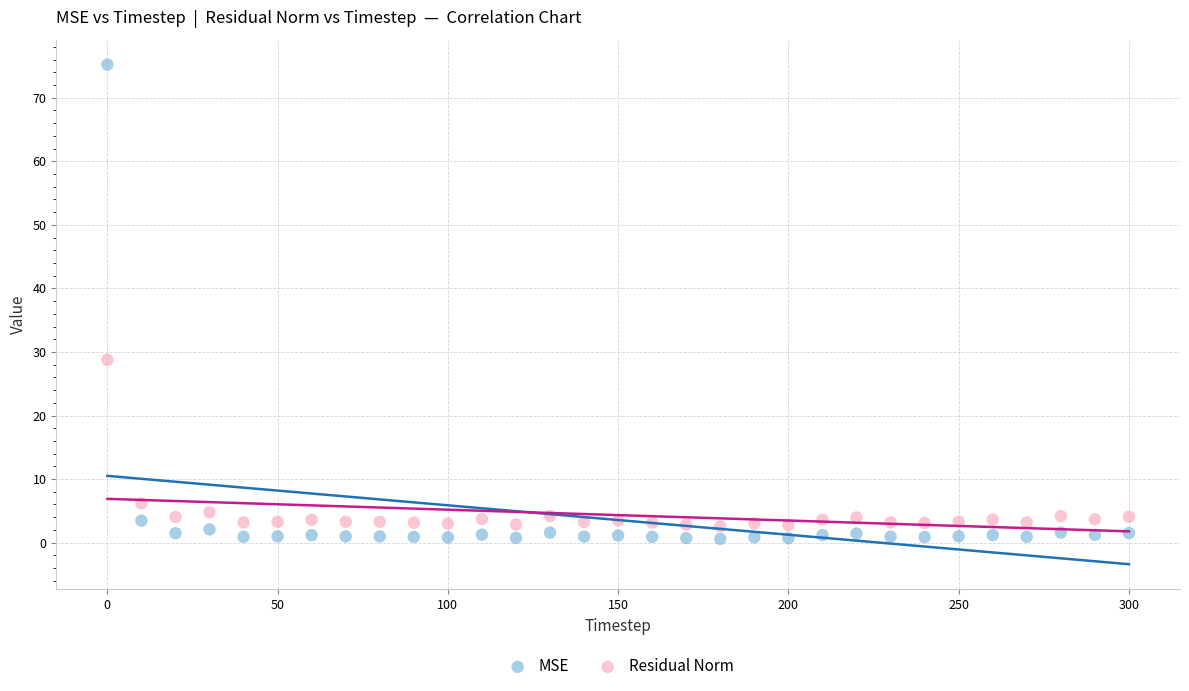

Across all series, what Y value is closest to 37?

28.8